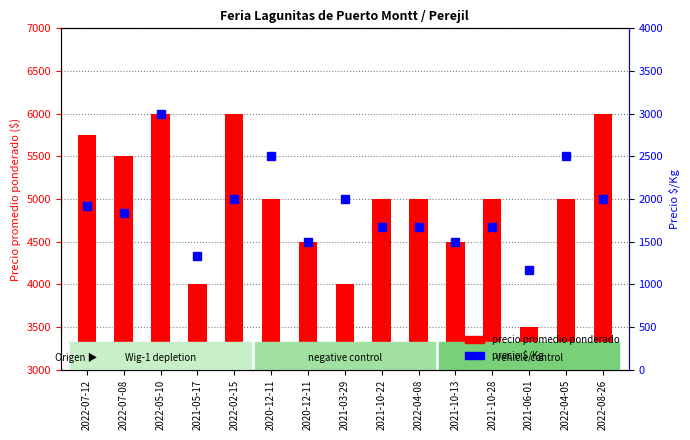

Which has a higher value, 2022-04-05 or 2022-05-10?

2022-05-10